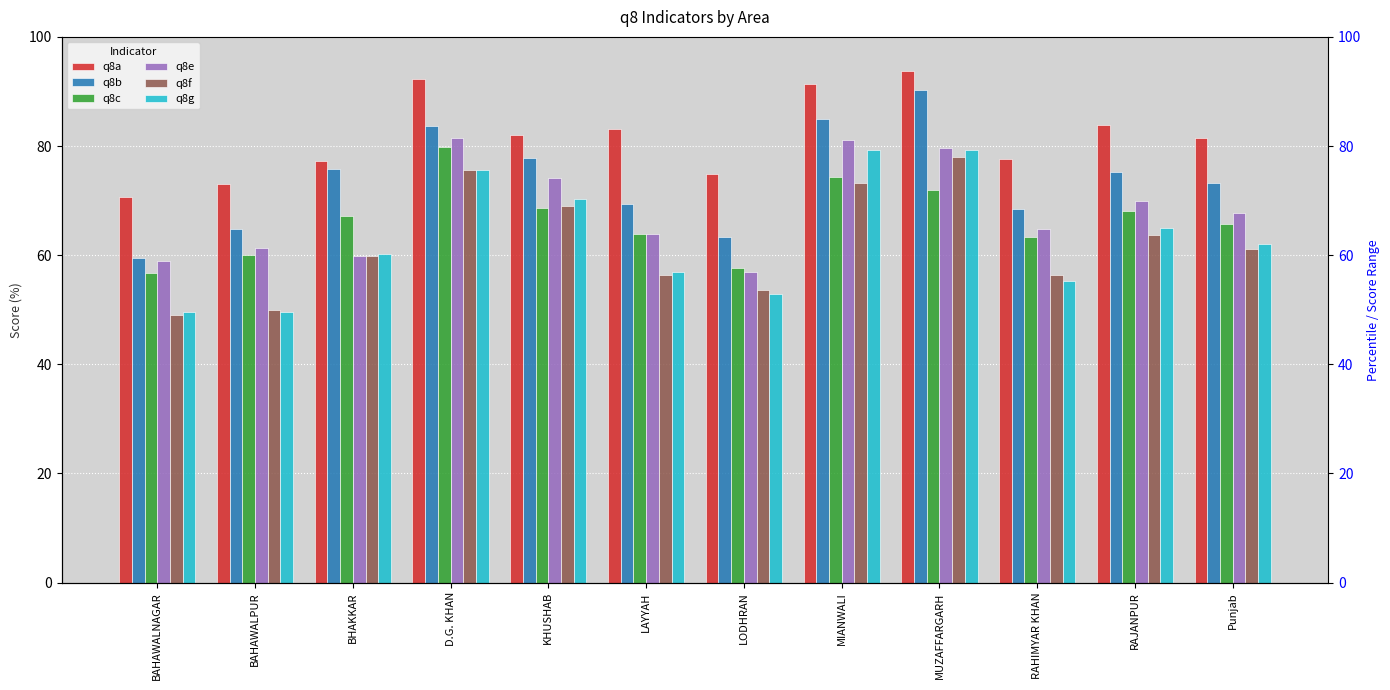

What is the label of the 8th bar from the left?

MIANWALI